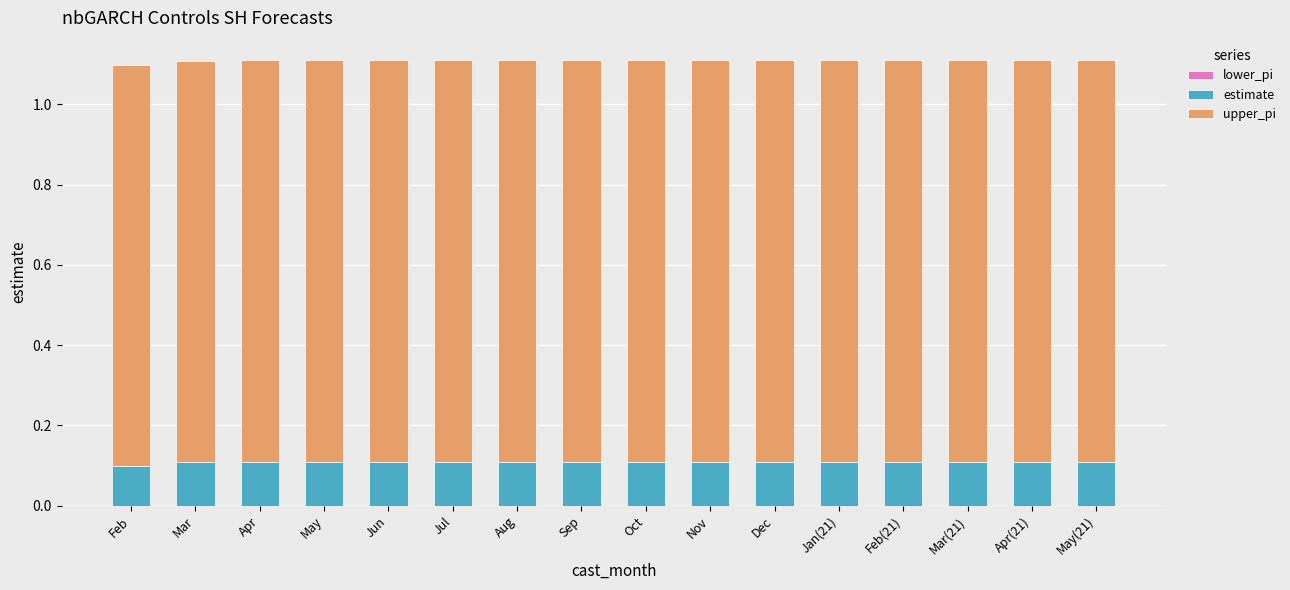

The value of estimate at Jan(21) is 0.1. True or false?

True